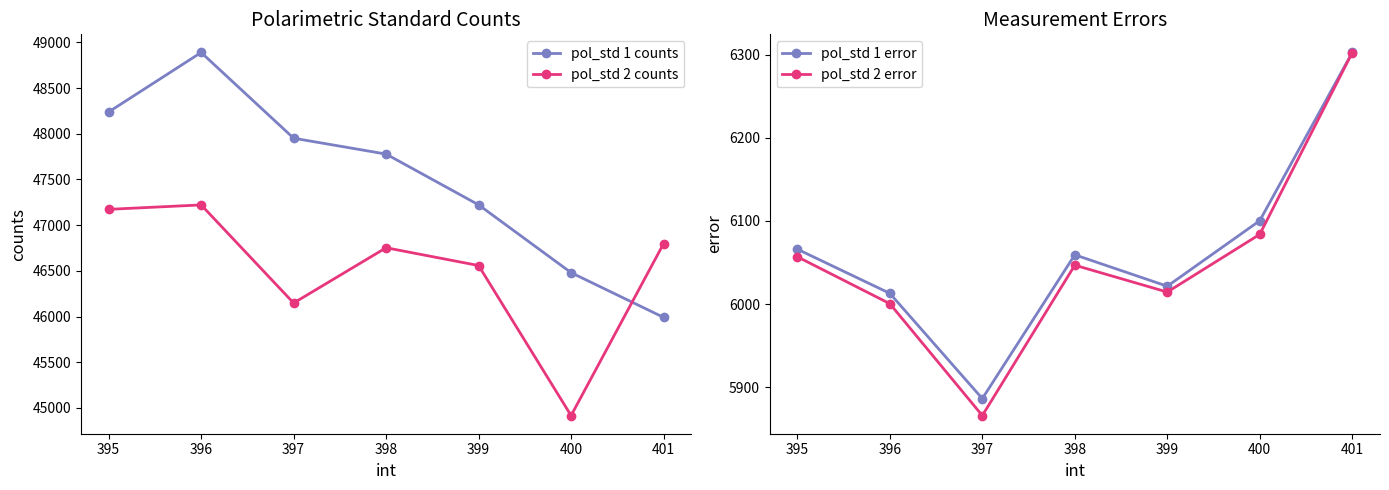

Is it true that pol_std 2 counts equals 16941.3 at 395?

False